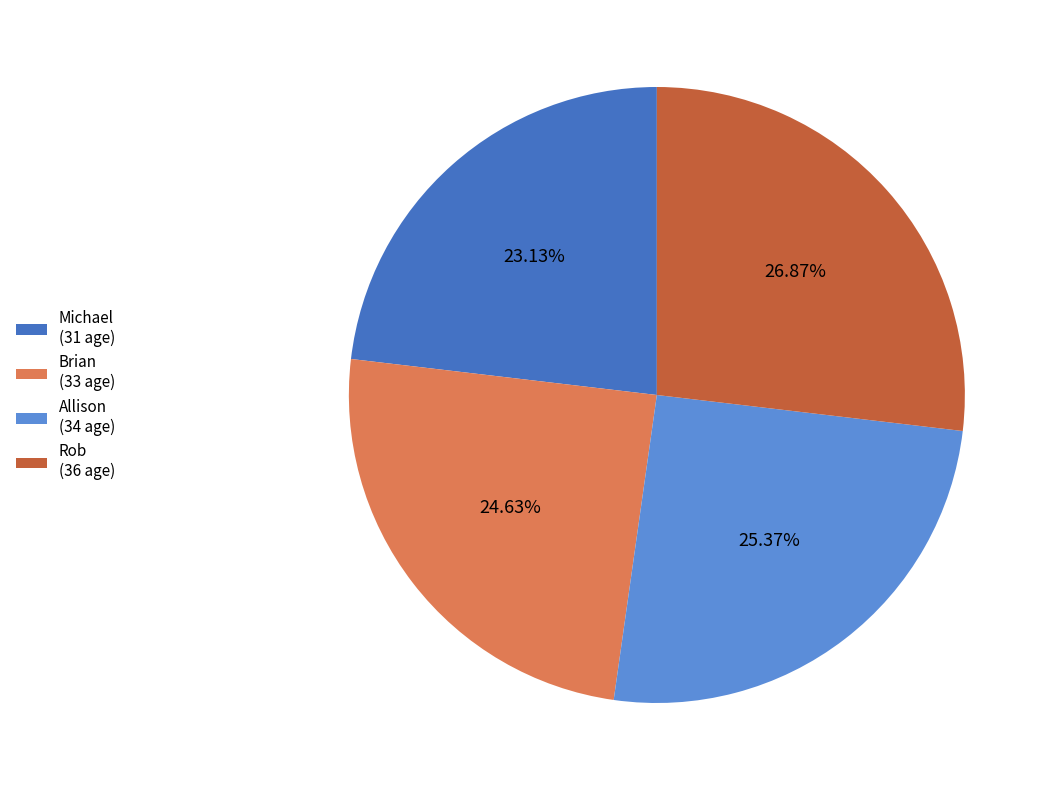

Rank the categories by value from highest to lowest.

Rob, Allison, Brian, Michael